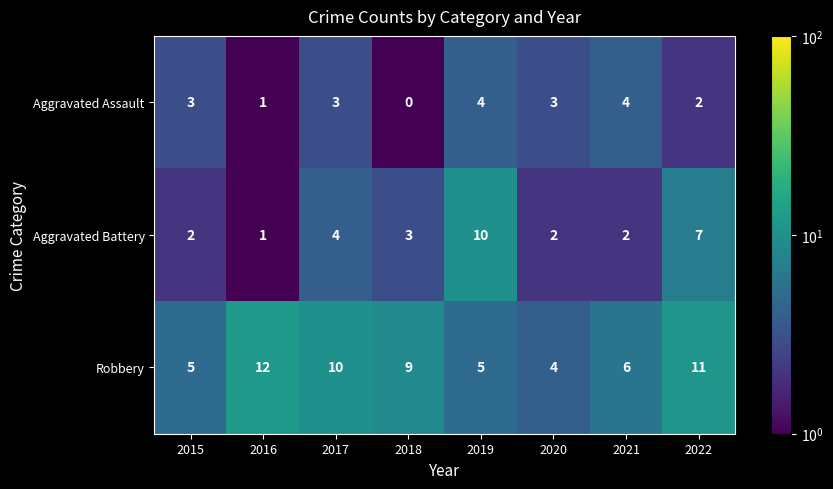

Is the value of Robbery at 2022 greater than the value of Aggravated Assault at 2019?

Yes